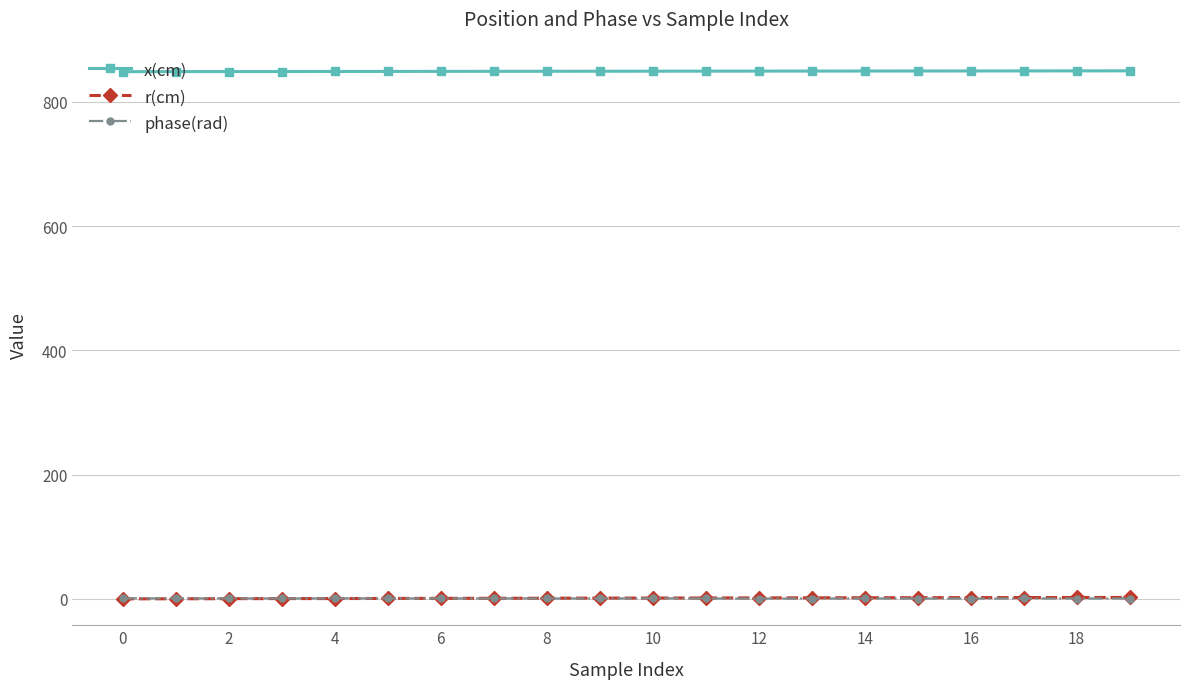

What is the value of the x(cm) point at the 16th from the left?

849.6